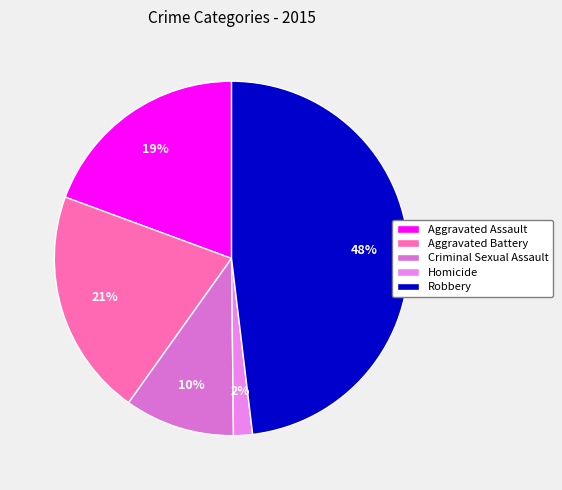

Is it true that Robbery is 48% of the pie?

True